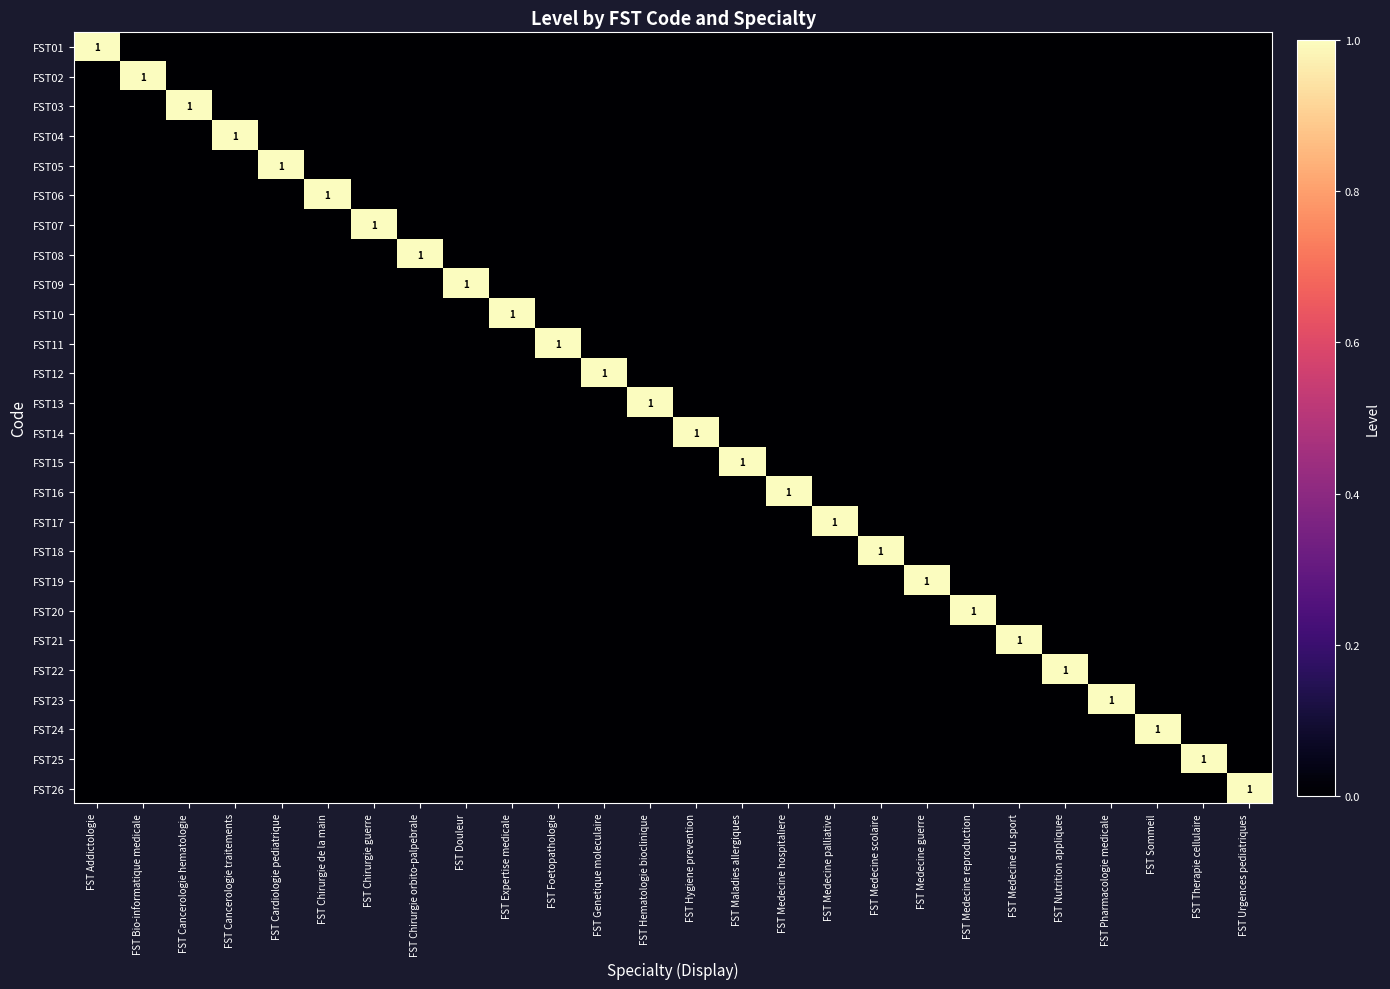

The value of FST03 at FST Foetopathologie is 0. True or false?

True